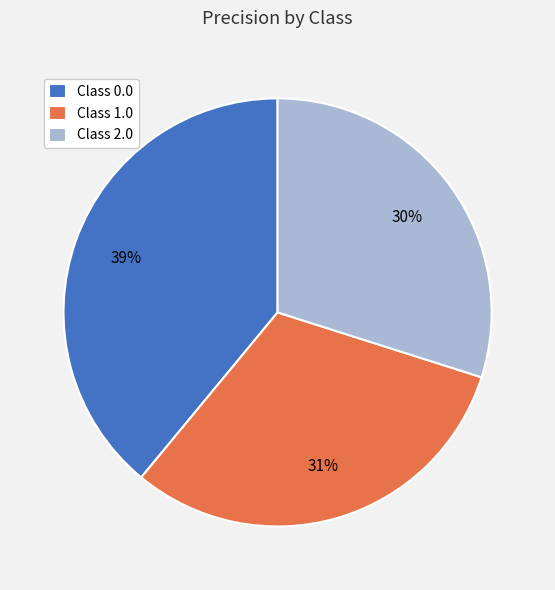

Is it true that Class 1.0 is 40% of the pie?

False